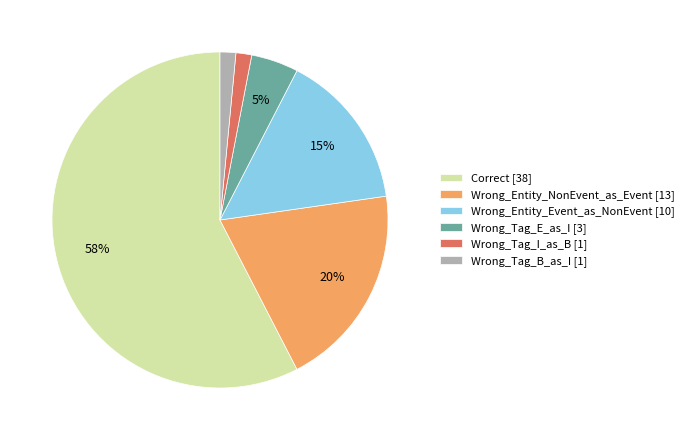

To the nearest percent, what percentage of the pie is Wrong_Tag_B_as_I?

2%